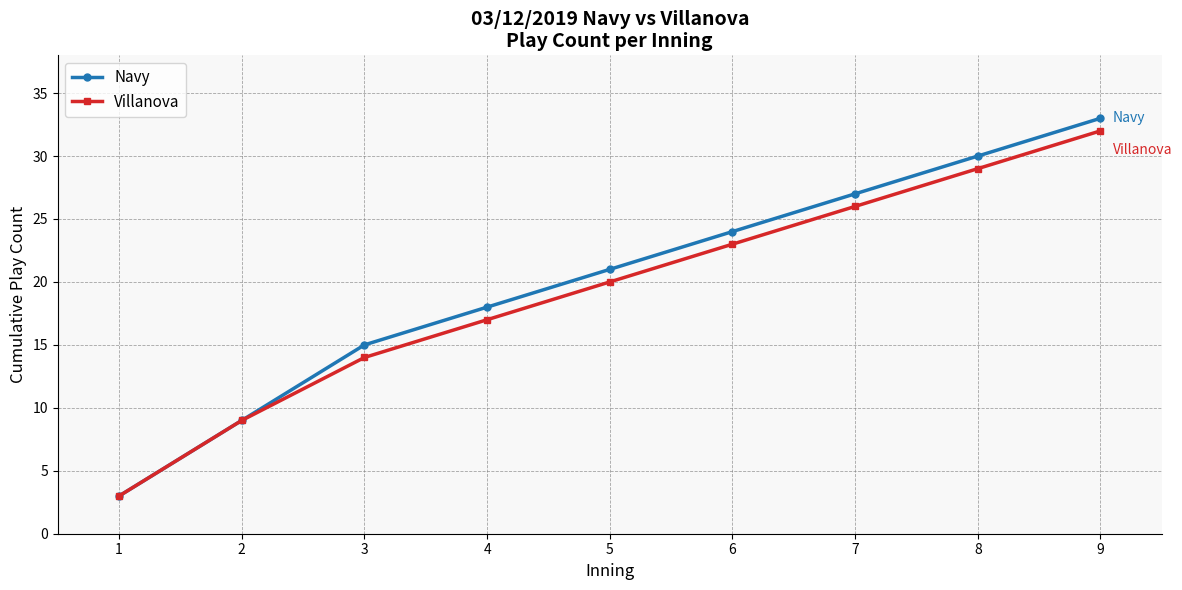

Is it true that Villanova equals 51 at 8?

False